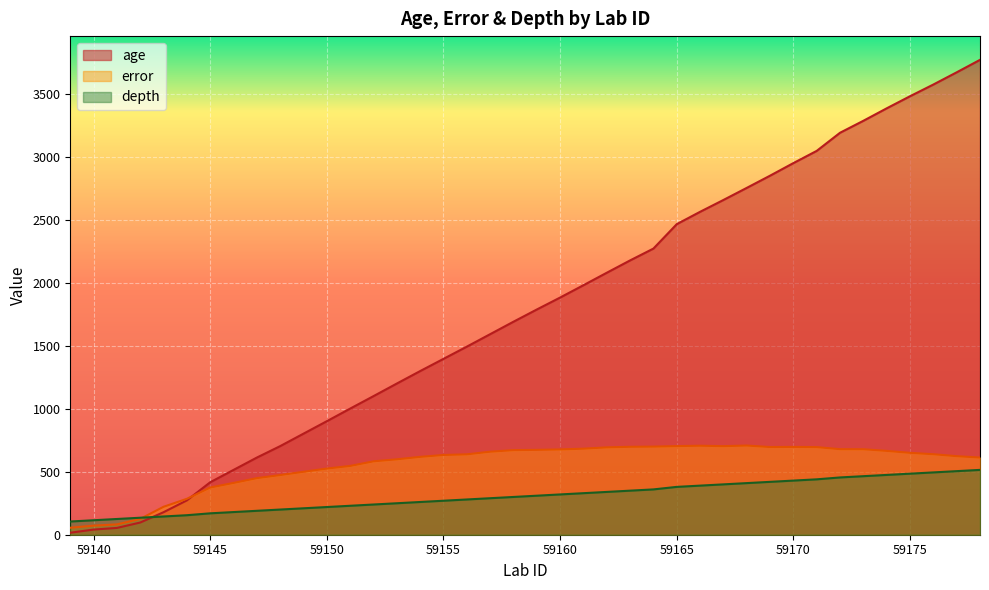

How many lines are shown in the chart?

3